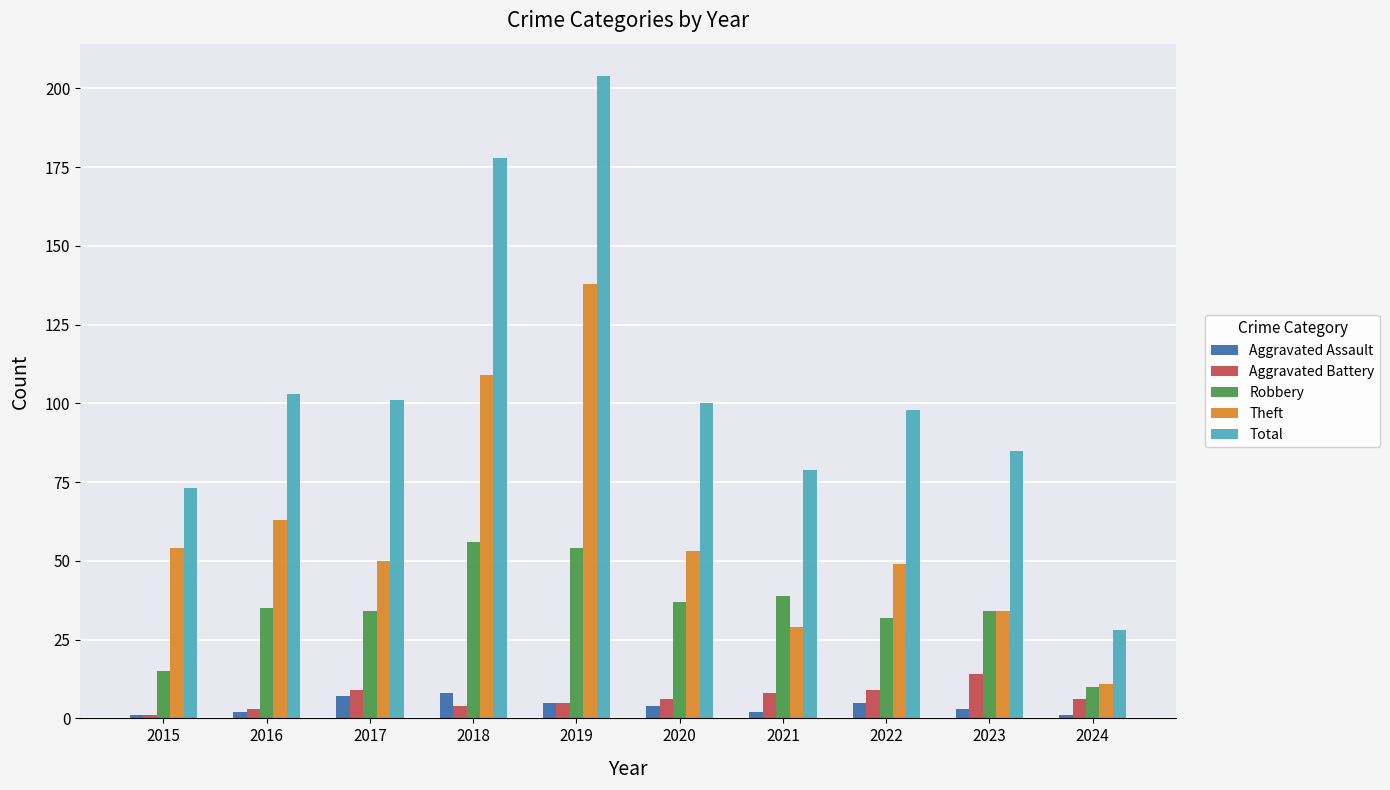

What is the total value across all series at 2019?

406